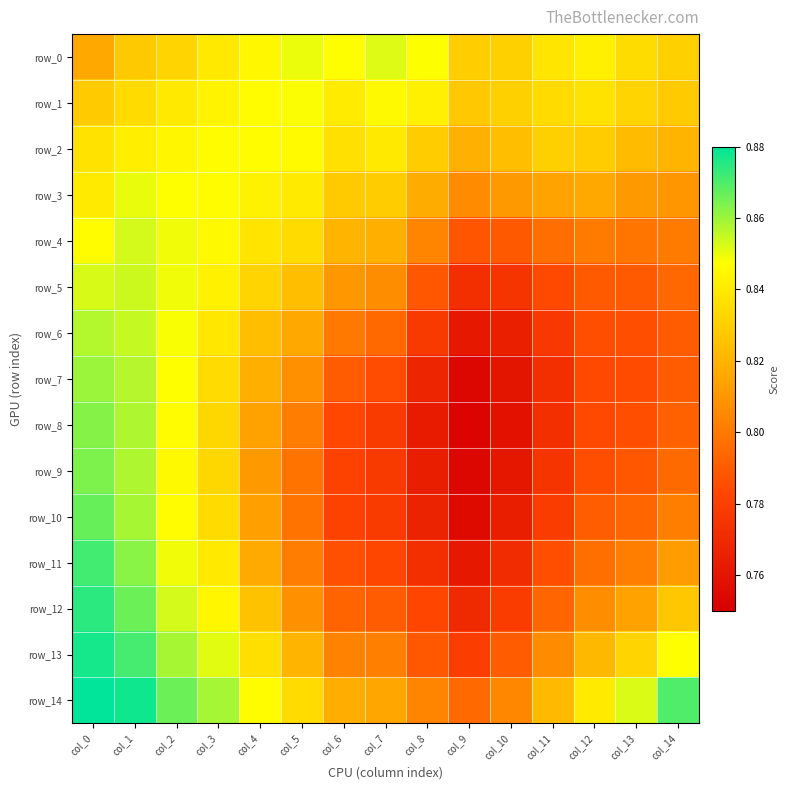

Which category has the lowest value in the row_12 series?

col_9